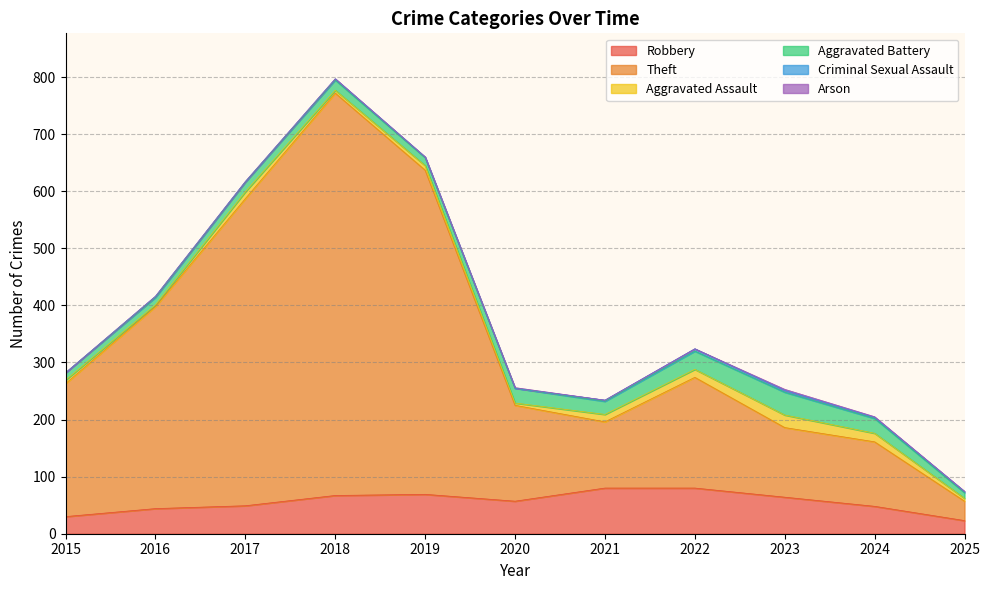

Does the chart display data point markers on the line(s)?

No